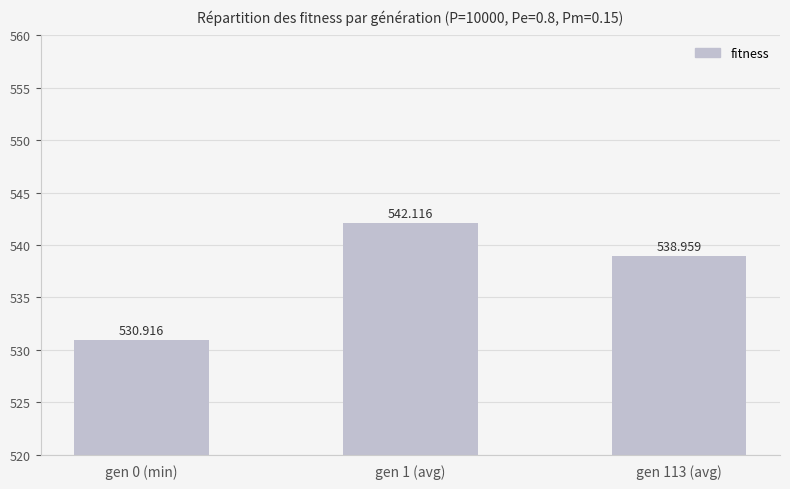

Are the bars grouped side by side (vs. stacked)?

No